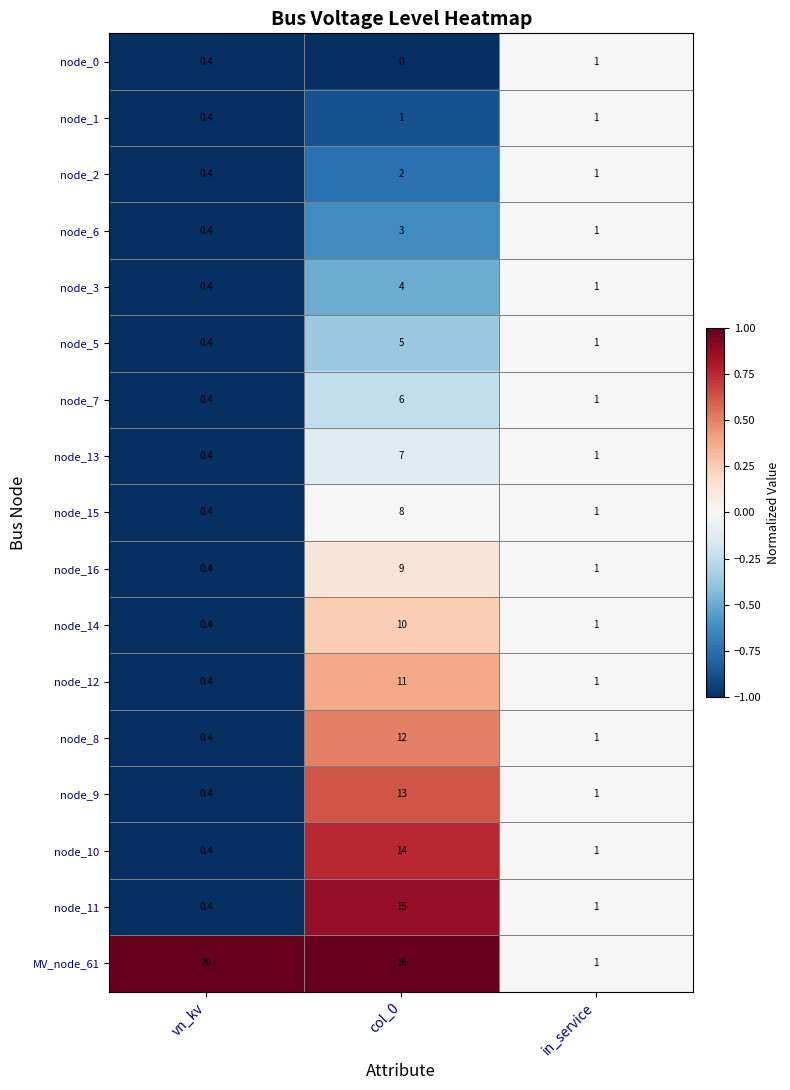

What is the total value across all series at in_service?

17.0